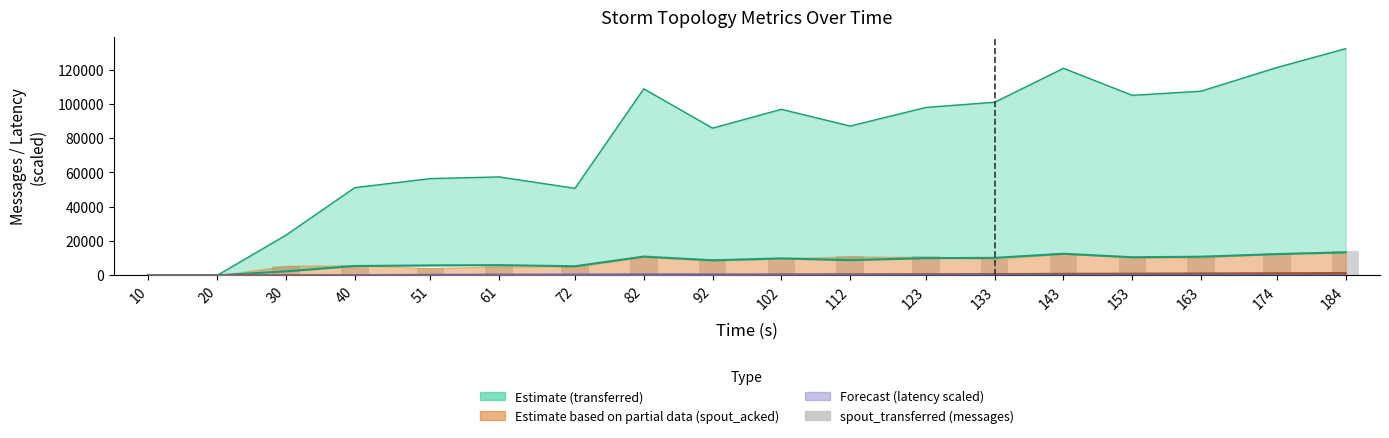

Where does the data first go above 10280?

82